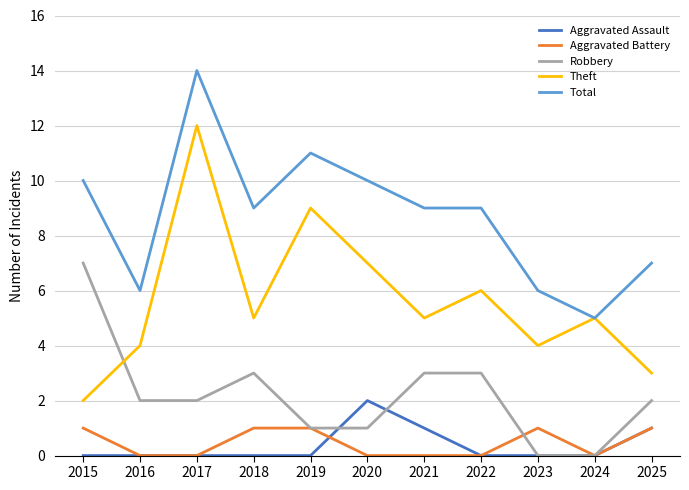

Is the value of Robbery at 2023 greater than the value of Total at 2020?

No